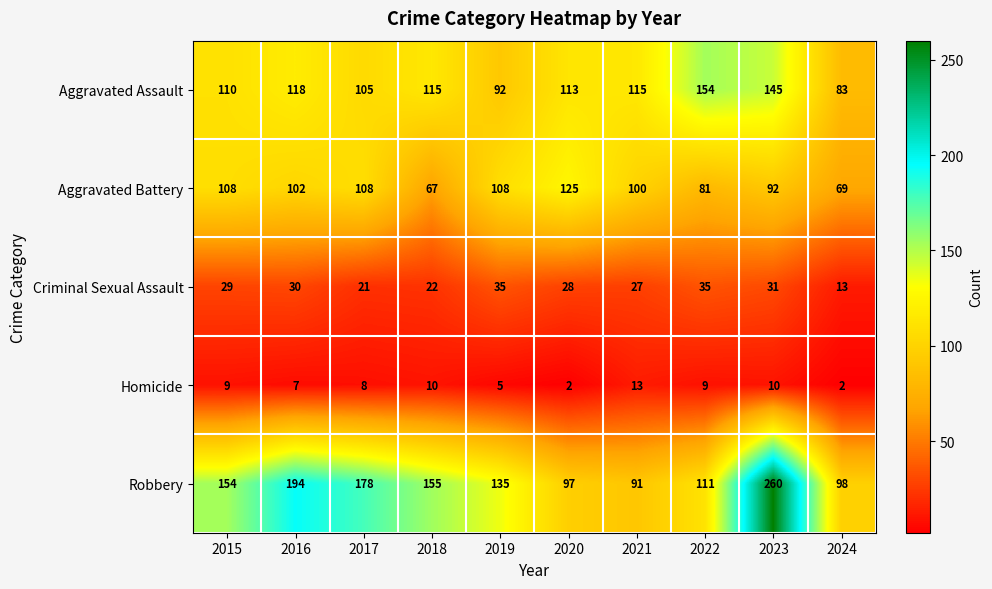

True or false: Criminal Sexual Assault has a value of 11 at 2018.

False